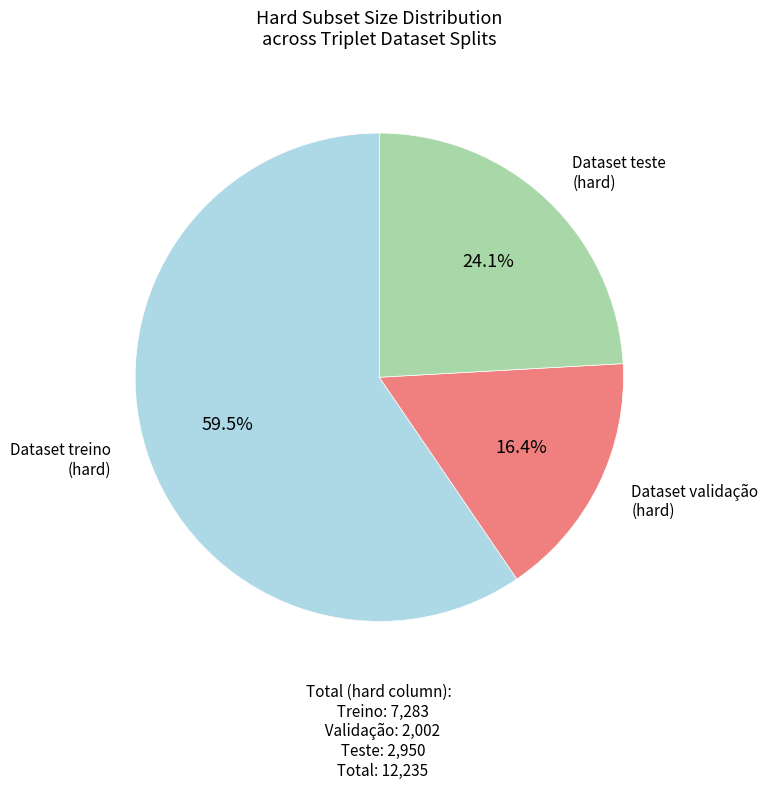

Does any single category account for the majority?

Yes